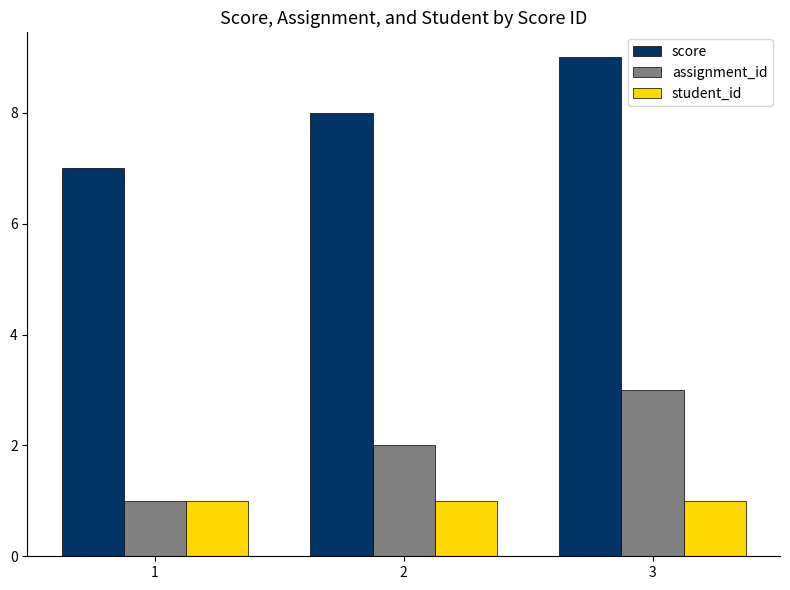

Which category has the highest value in the assignment_id series?

3